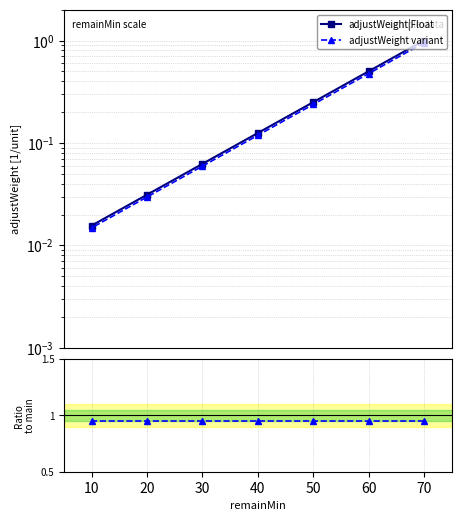

At how many categories does at least one series exceed 0?

7